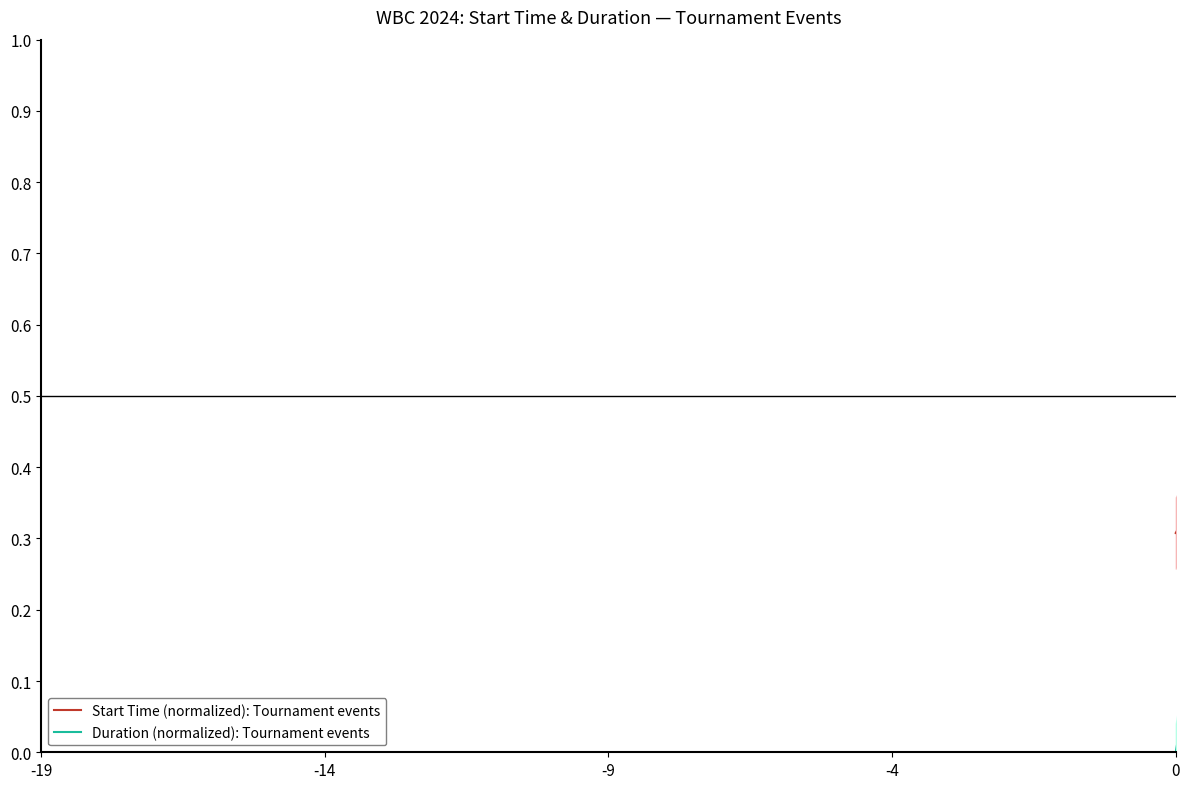

Which series has the widest spread of values?

Start Time (normalized): Tournament events